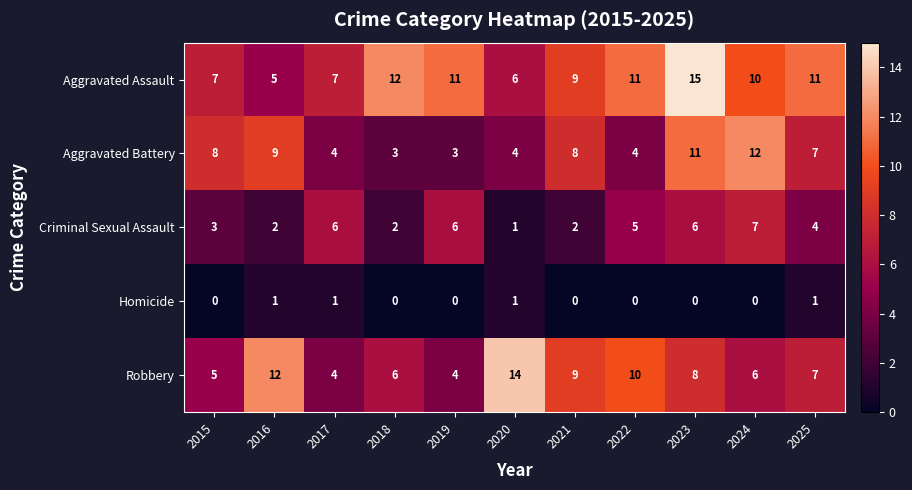

True or false: Aggravated Assault has a value of 9 at 2021.

True